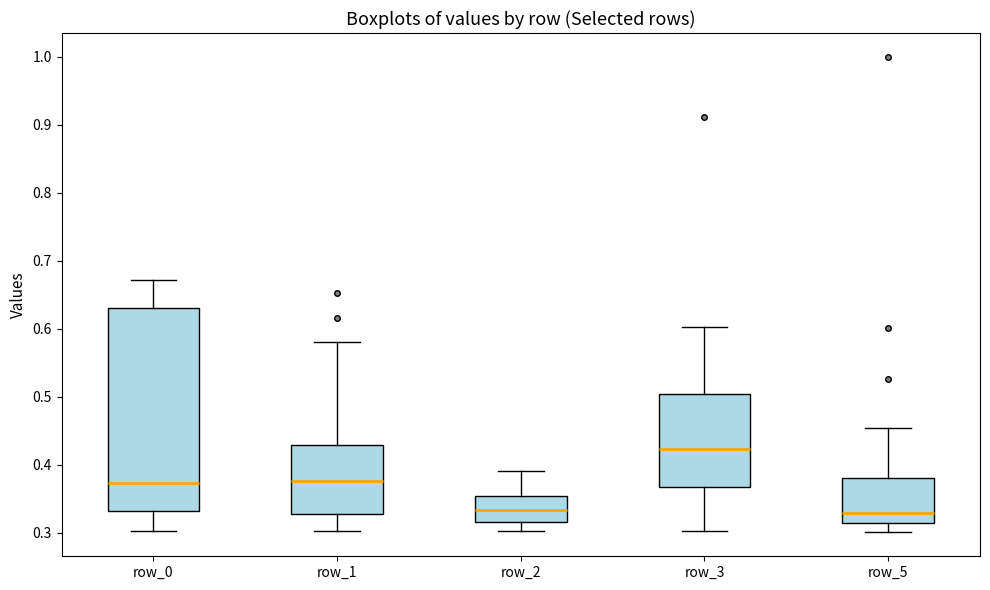

Reading left to right, read every box against the y-axis: the position of its median line, the range the box covers, and the ends of its whiskers. The values are not printed on the chart, so give them approximately, as read against the axis.

row_0: median 0.37, box 0.33 to 0.63, whiskers 0.30 to 0.67
row_1: median 0.38, box 0.33 to 0.43, whiskers 0.30 to 0.58
row_2: median 0.33, box 0.32 to 0.35, whiskers 0.30 to 0.39
row_3: median 0.42, box 0.37 to 0.50, whiskers 0.30 to 0.60
row_5: median 0.33, box 0.31 to 0.38, whiskers 0.30 to 0.45